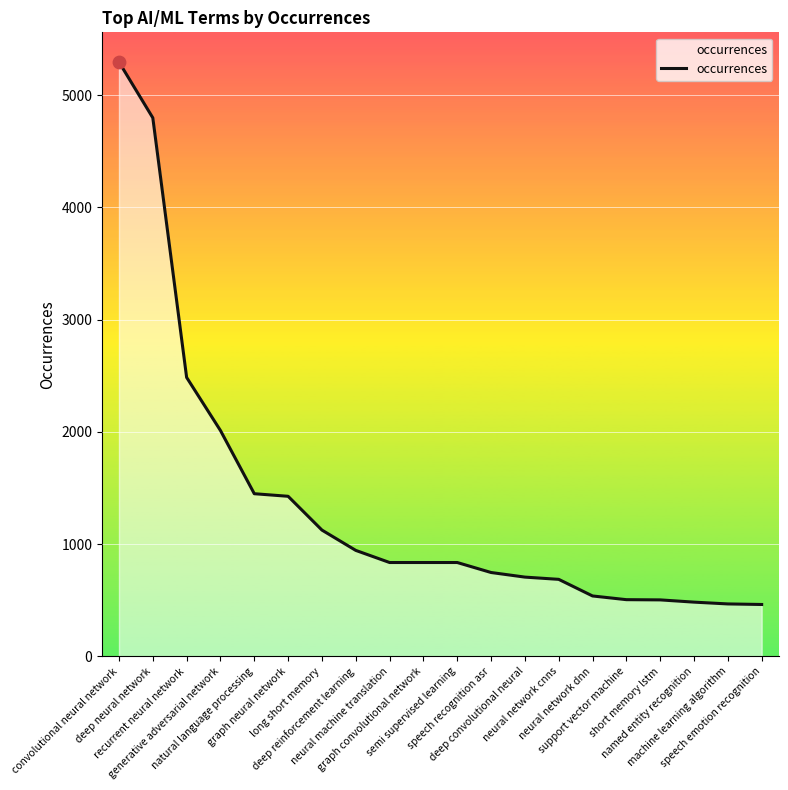

Approximately how many times larger is the value at semi supervised learning compared to deep reinforcement learning?

0.9